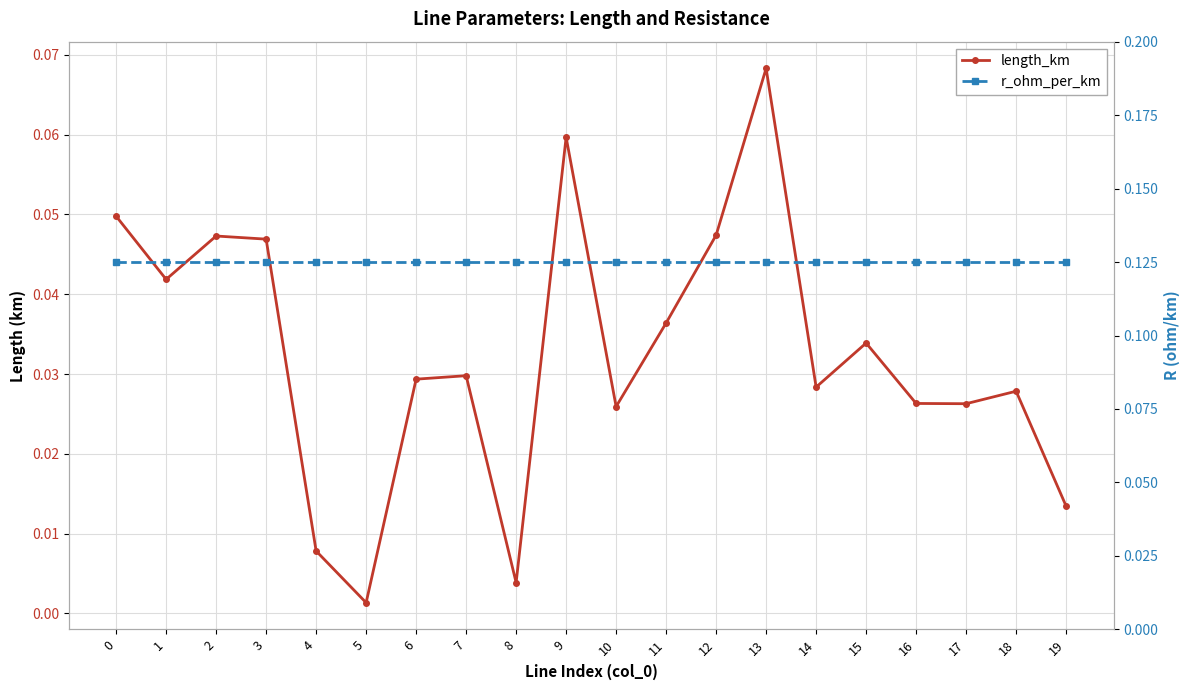

Rank the series by their maximum value, from highest to lowest.

r_ohm_per_km, length_km